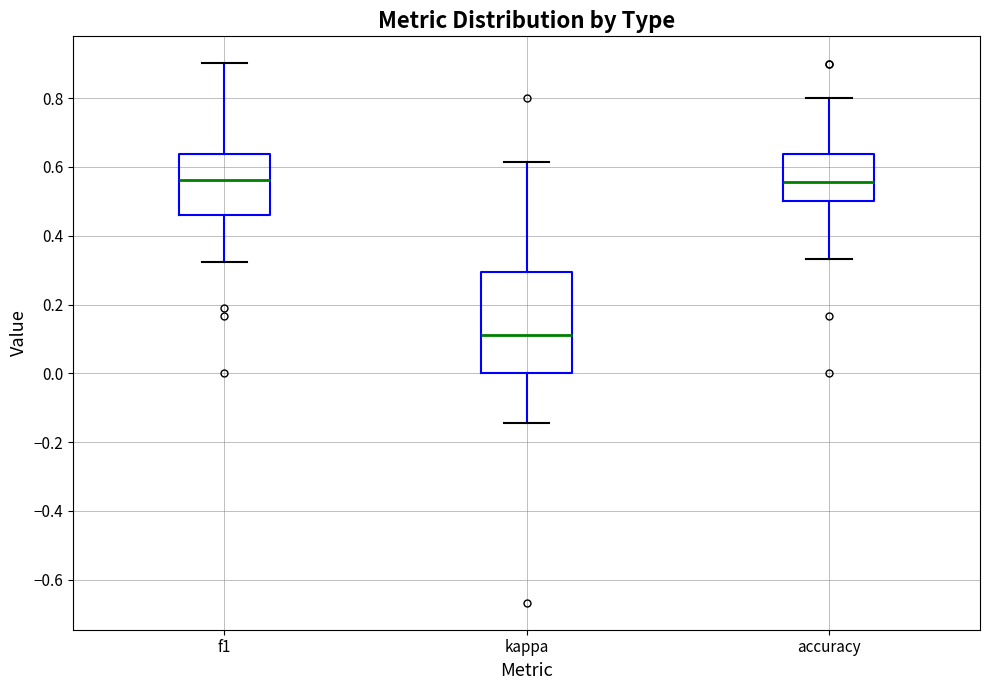

Reading left to right, read every box against the y-axis: the position of its median line, the range the box covers, and the ends of its whiskers. The values are not printed on the chart, so give them approximately, as read against the axis.

f1: median 0.56, box 0.46 to 0.64, whiskers 0.32 to 0.90
kappa: median 0.12, box 0.00 to 0.30, whiskers -0.14 to 0.62
accuracy: median 0.56, box 0.50 to 0.64, whiskers 0.34 to 0.80